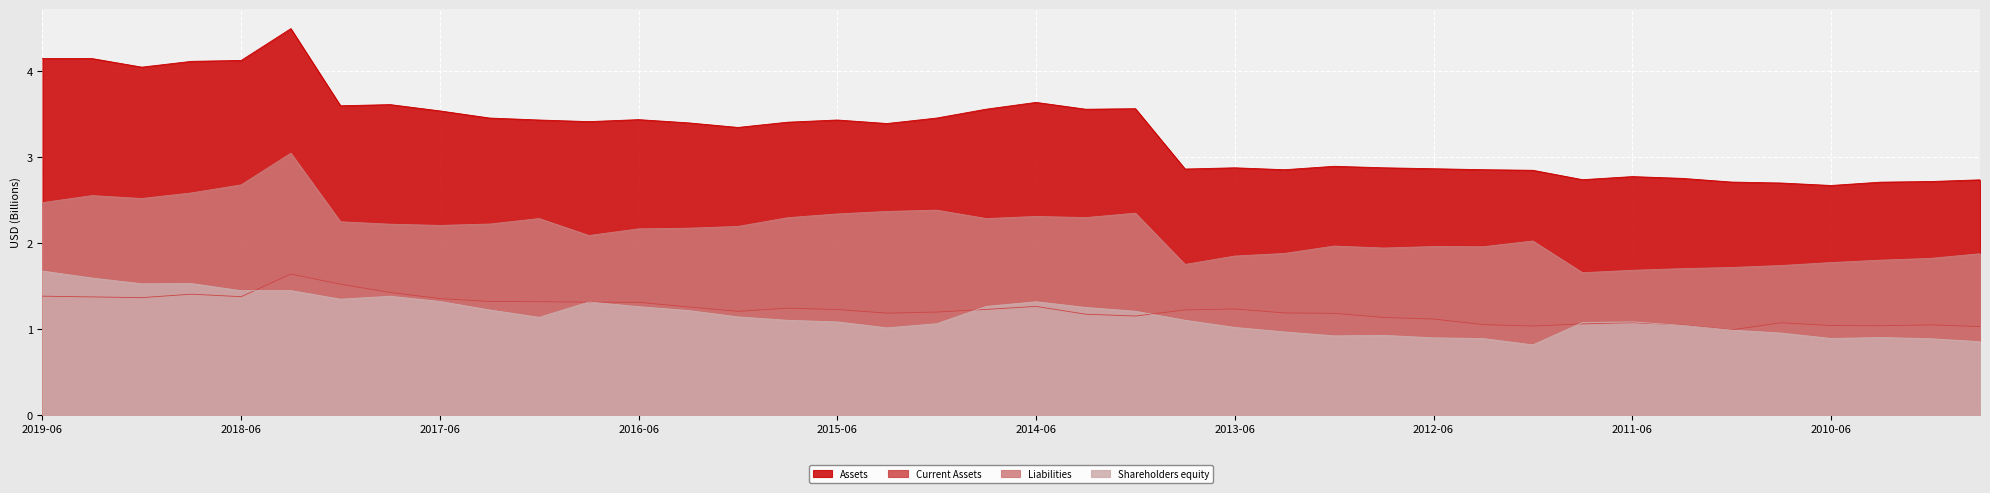

What is the average value of the Liabilities series?

2.1